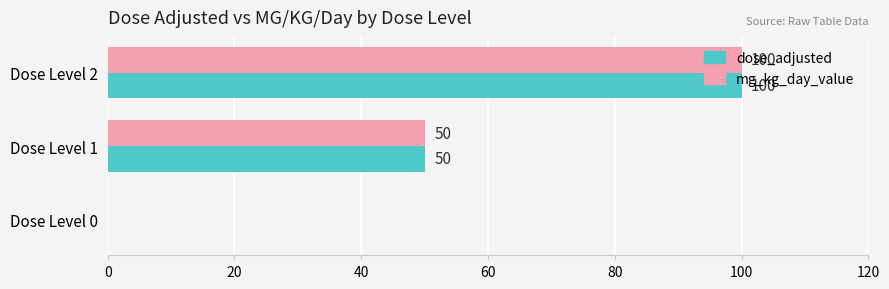

Is it true that dose_adjusted equals 139 at Dose Level 2?

False